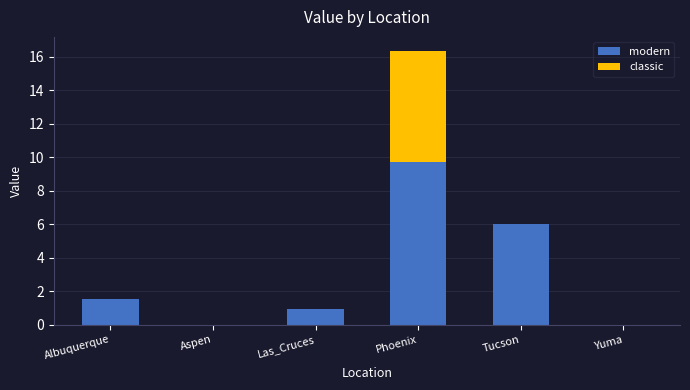

Is it true that modern equals 9.7 at Phoenix?

True